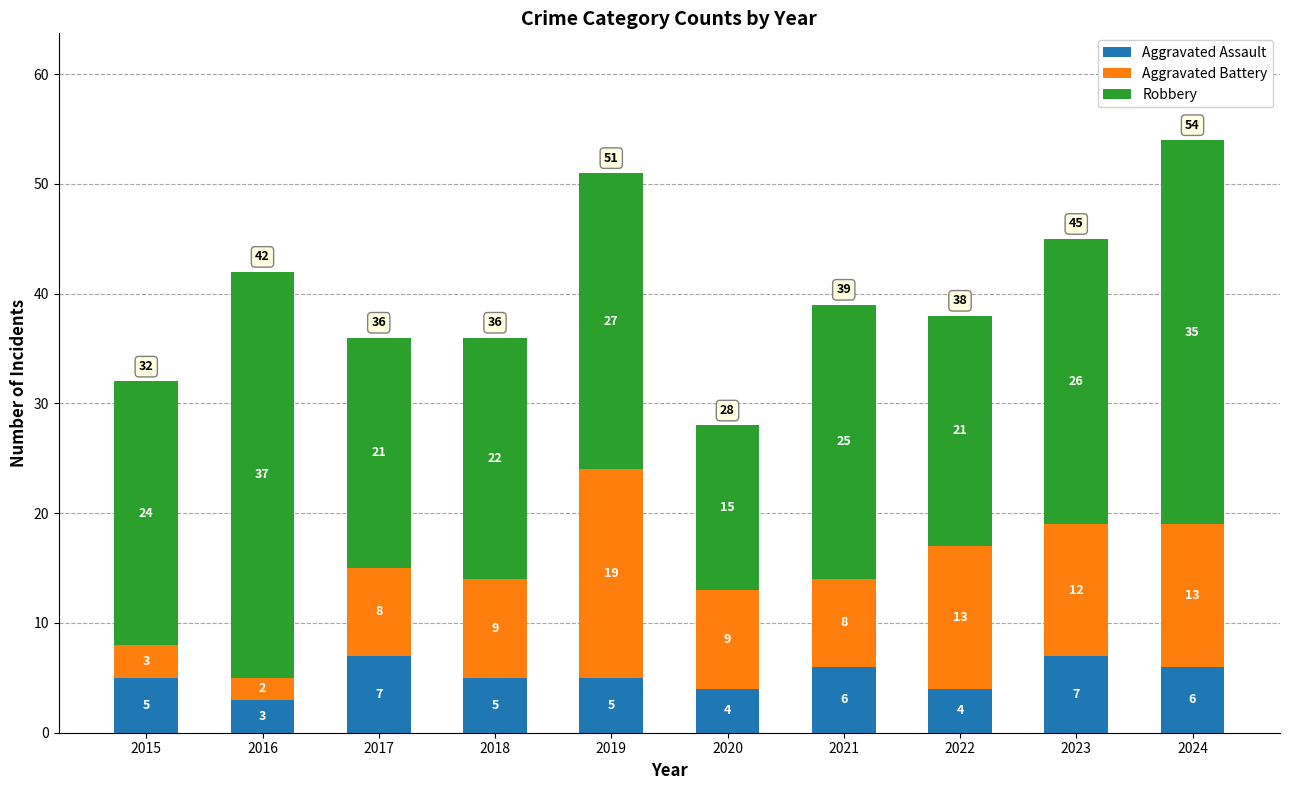

What is the total value across all series at 2021?

39